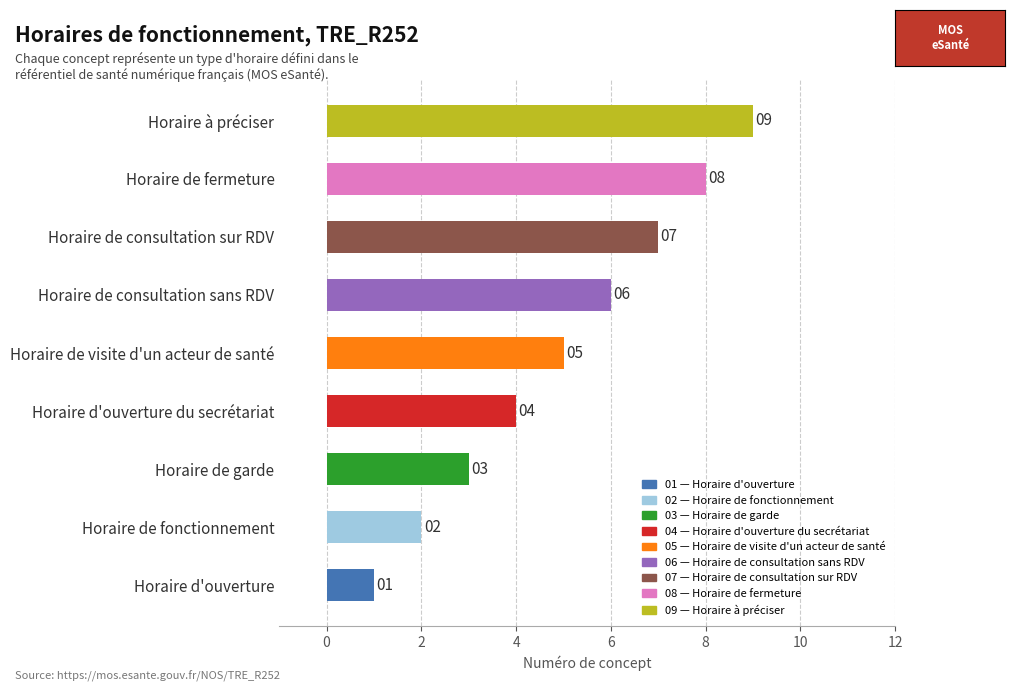

At which category does the chart reach its minimum across all series?

Horaire d'ouverture